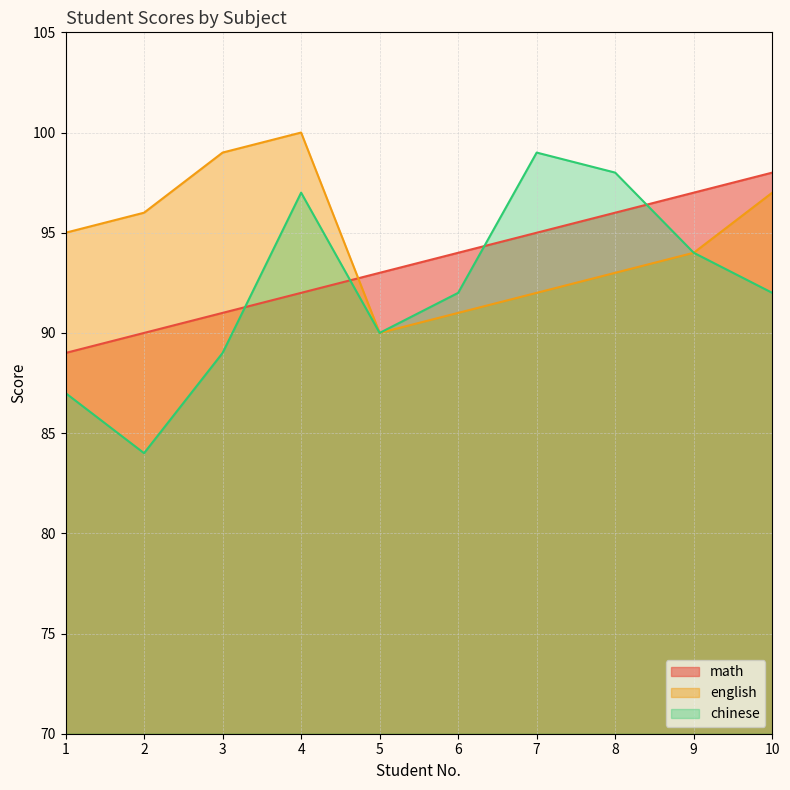

Which label corresponds to the largest value in the chart?

4